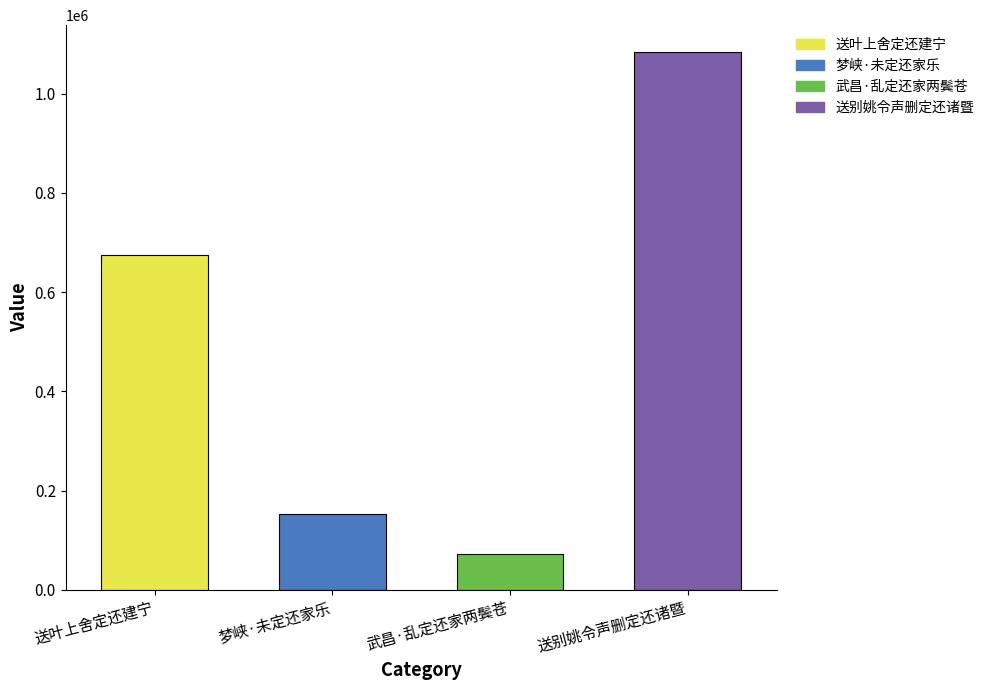

What is the sum of all values?

1983829